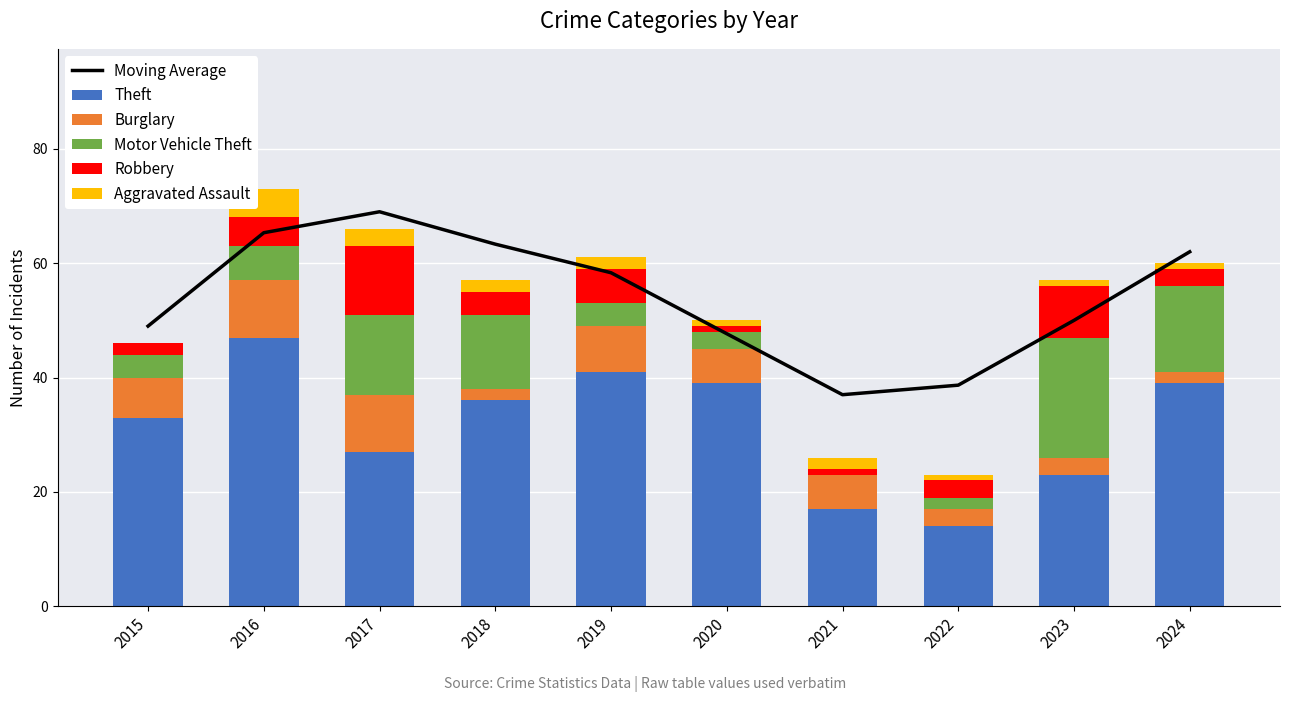

Count the number of categories in the chart.

10